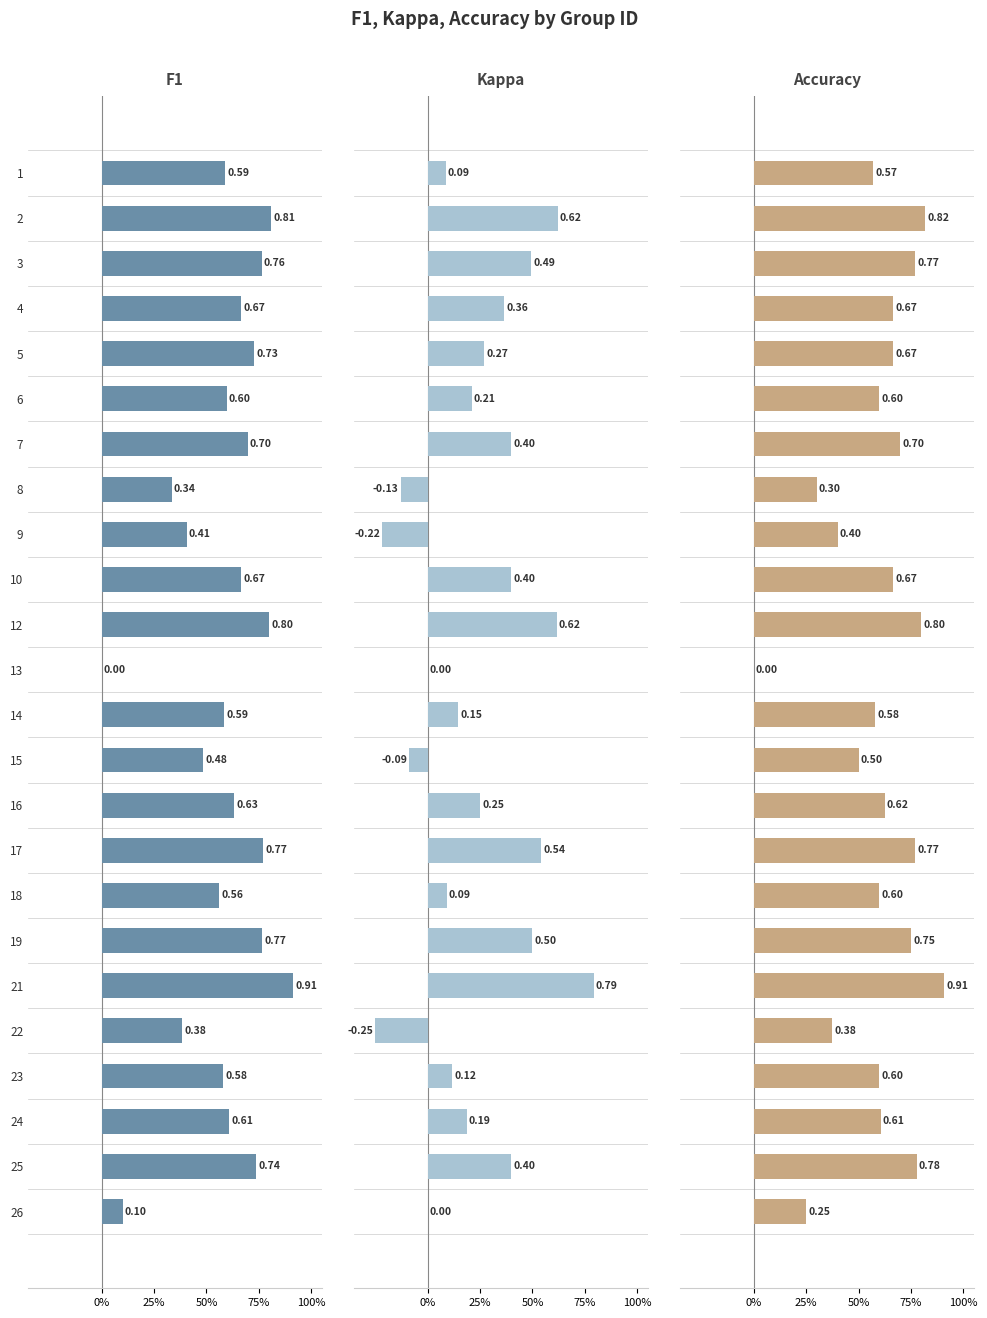

Which series has the largest total across all categories?

Accuracy